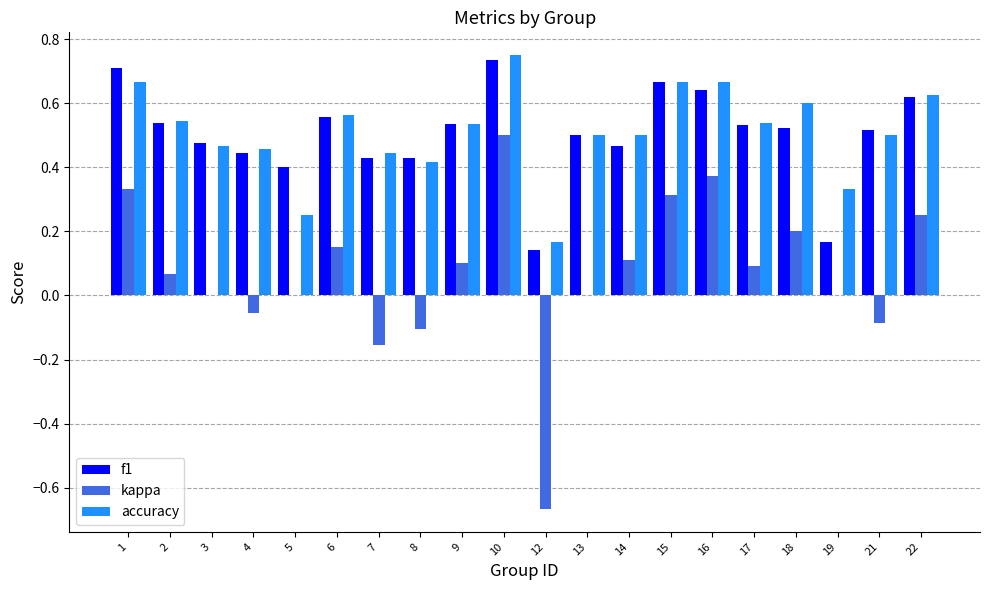

The value of accuracy at 14 is 0.2. True or false?

False